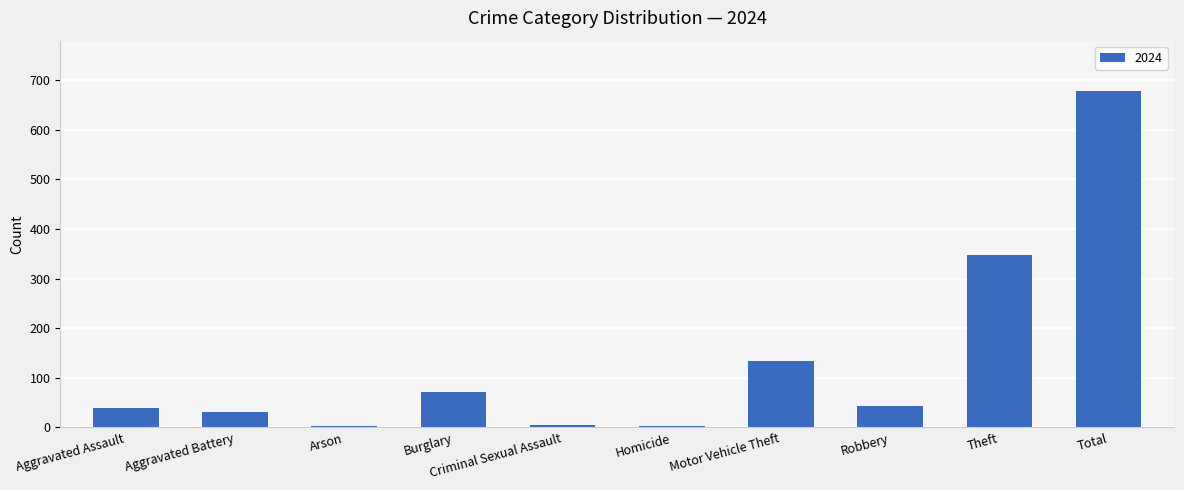

The value at Aggravated Battery is 31. True or false?

True